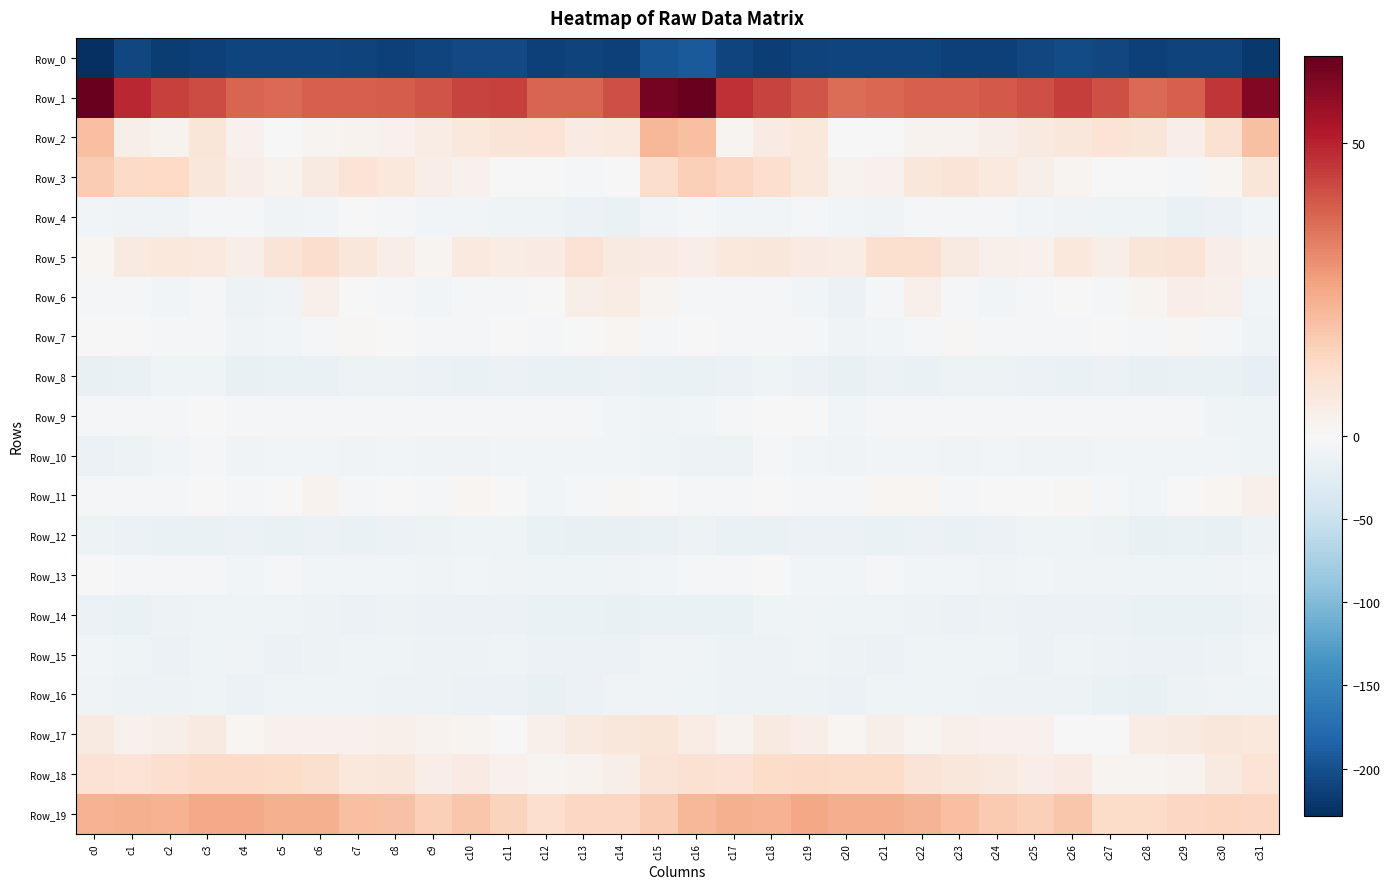

Which series has the largest range (max minus min)?

Row_0